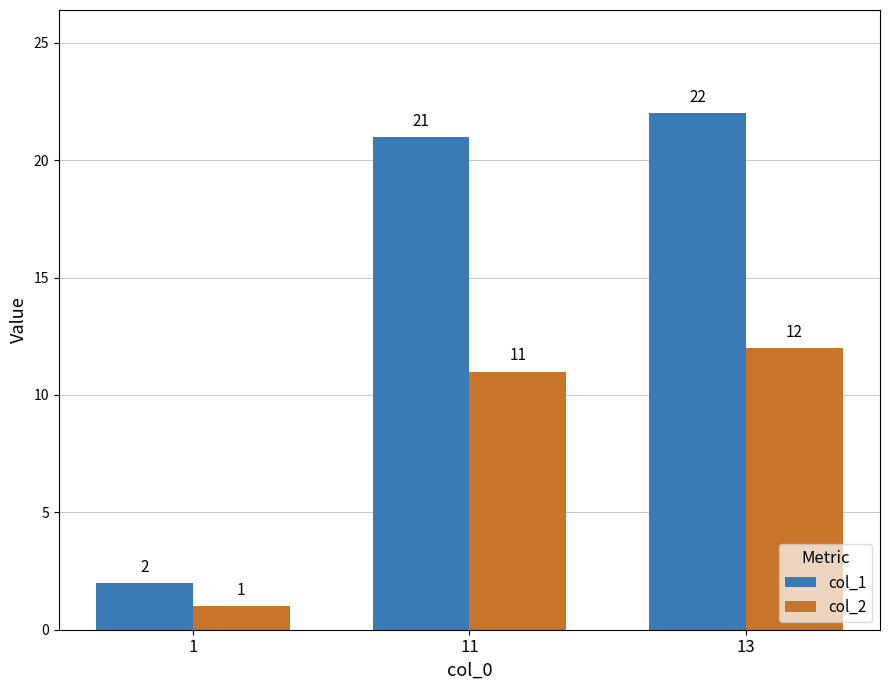

What is the spread (max minus min) of values at 11?

10